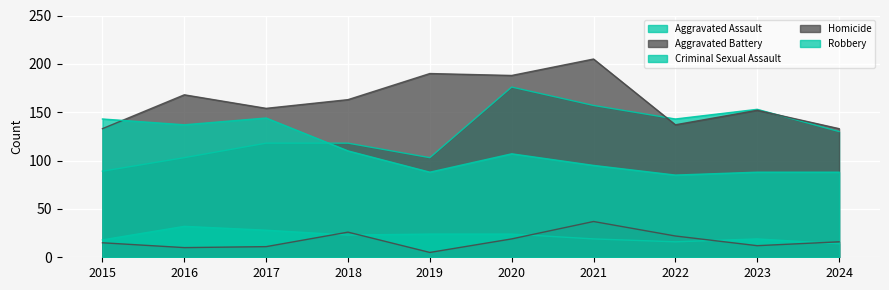

Rank the series by their maximum value, from lowest to highest.

Criminal Sexual Assault, Homicide, Robbery, Aggravated Assault, Aggravated Battery